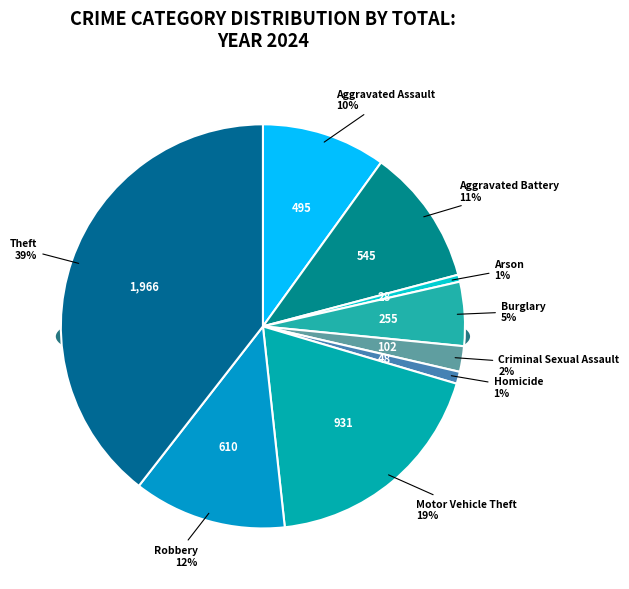

How many slices are in this pie chart?

9